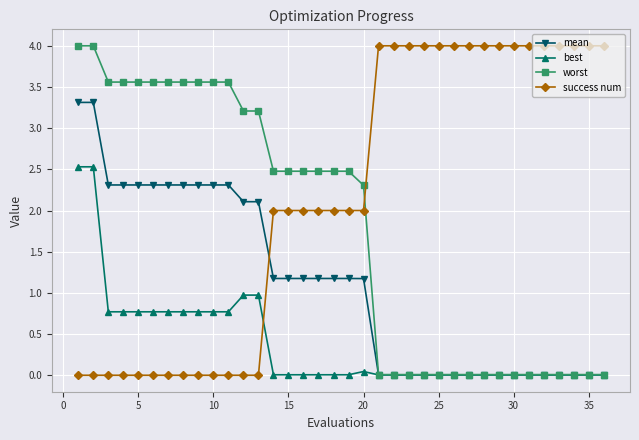

True or false: best and success num cross at least once.

True